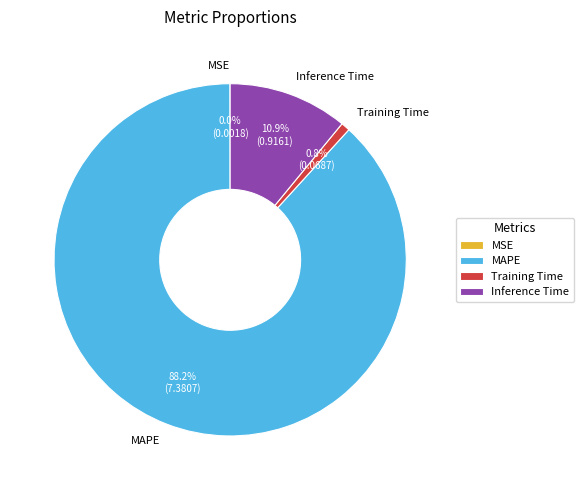

How much of the chart is everything except Inference Time?

89.1%